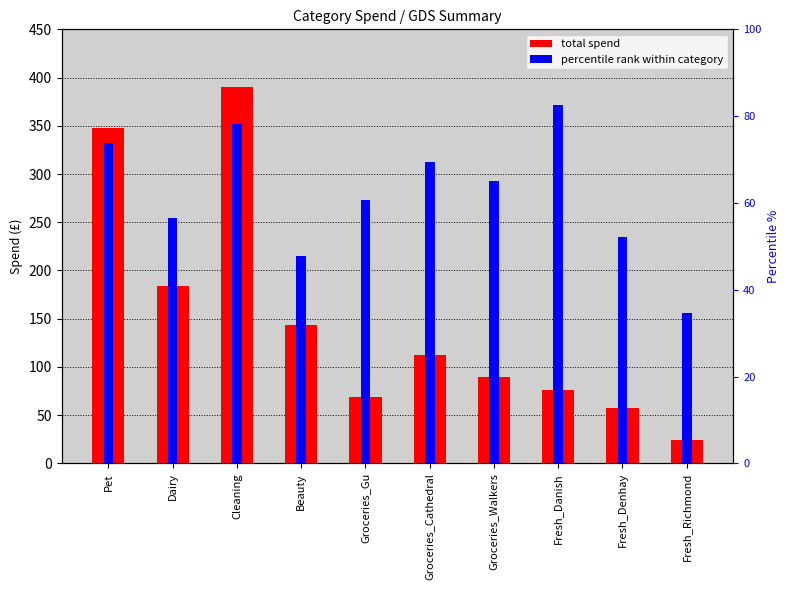

At which label does total spend reach its peak?

Cleaning